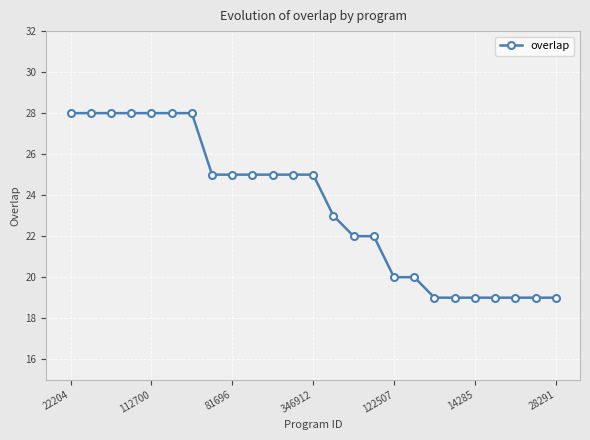

What is the average value?

23